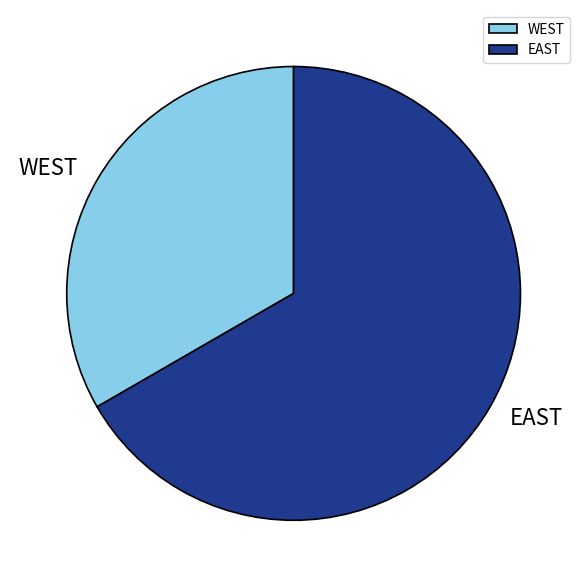

What is the largest slice in the pie chart?

EAST